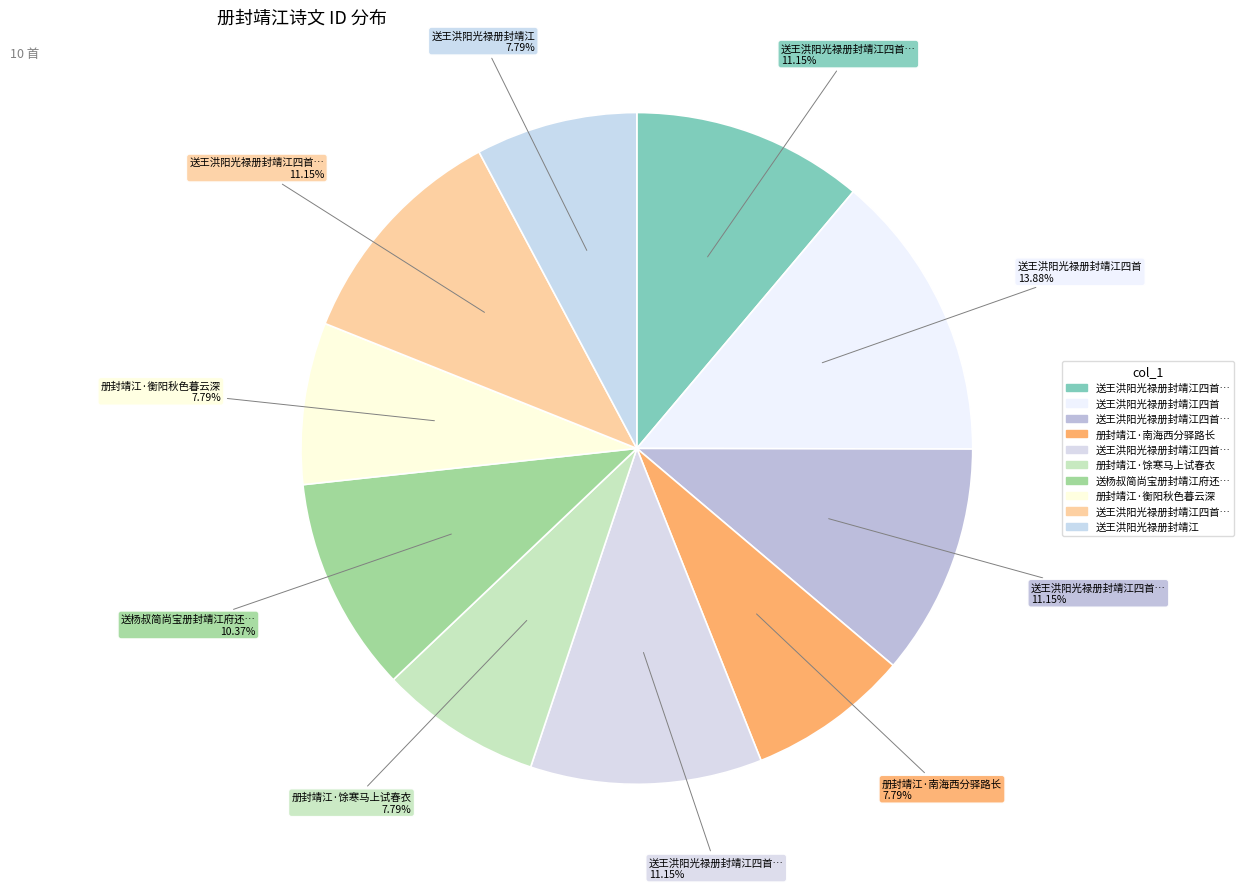

How many slices are in this pie chart?

10